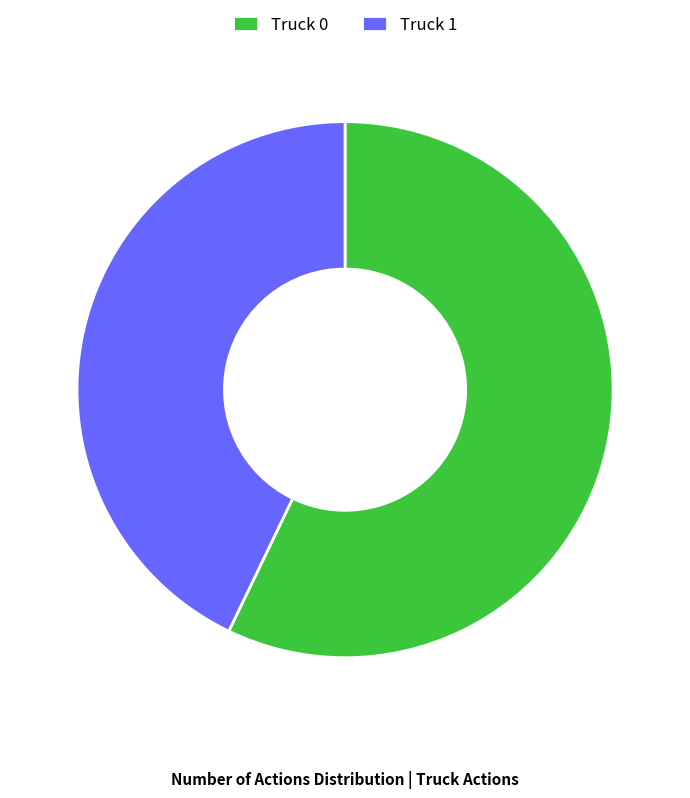

What is the largest slice in the pie chart?

Truck 0